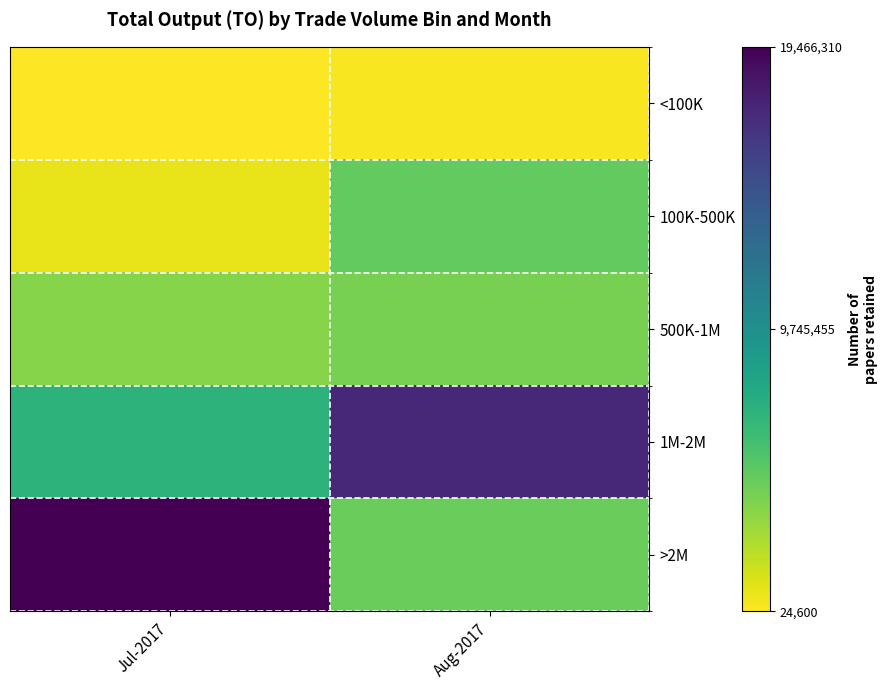

At Aug-2017, list the series in order from smallest to largest.

<100K, 500K-1M, >2M, 100K-500K, 1M-2M